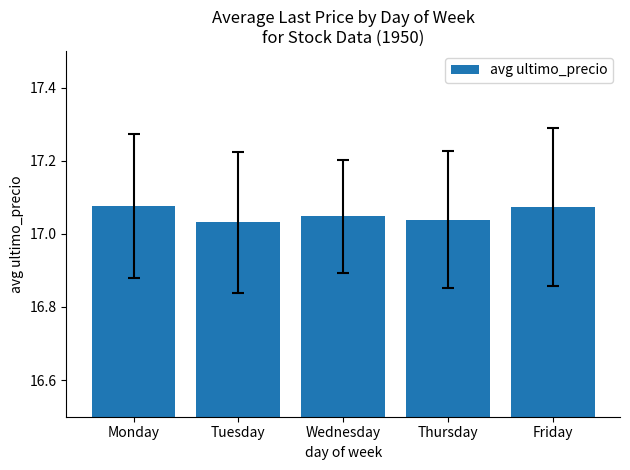

What is the ratio of the value at Tuesday to the value at Monday?

1.0